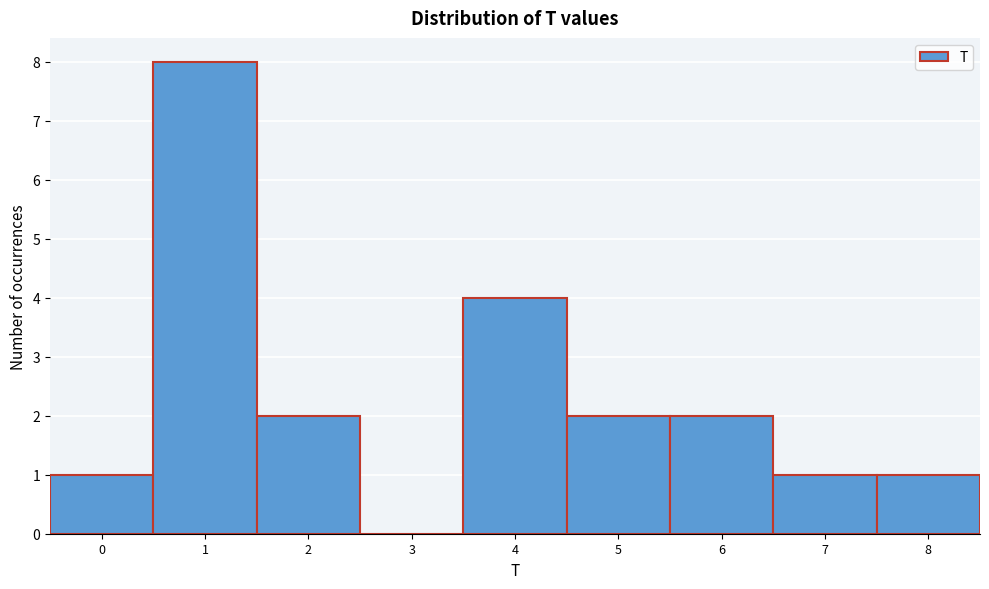

Which range on the x-axis has the tallest bar?

0.5 to 1.5